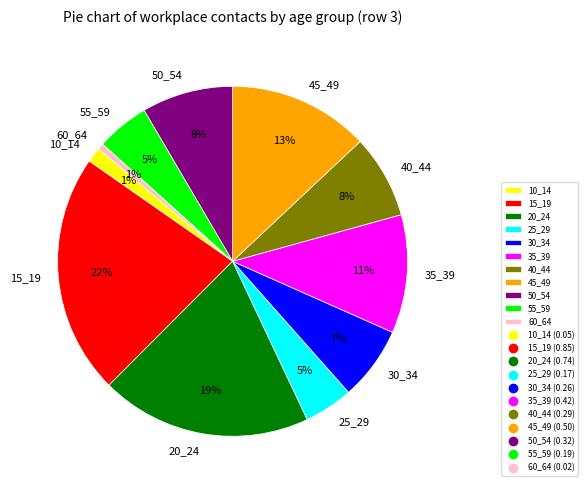

What percentage do 40_44 and 20_24 together represent?

27.2%